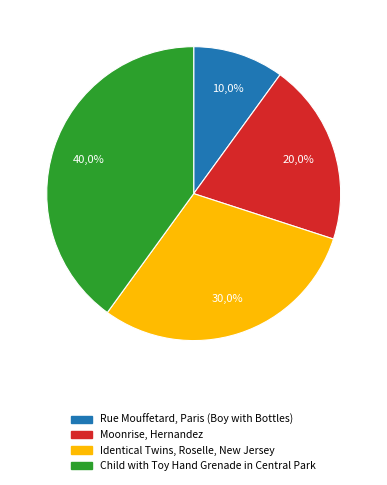

The Identical Twins, Roselle, New Jersey slice represents 30% of the pie. True or false?

True